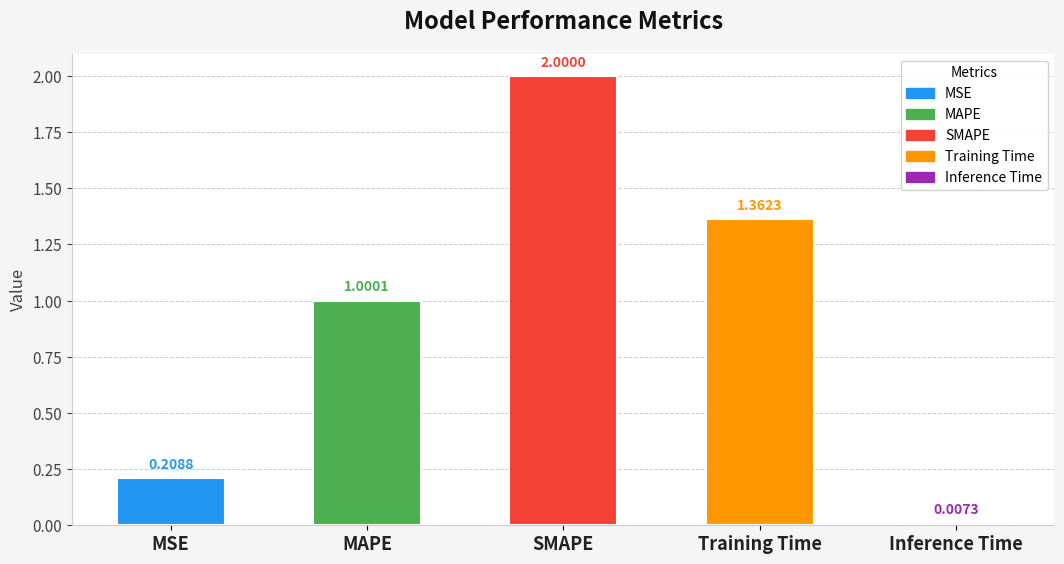

List the labels in order of value, largest first.

SMAPE, Training Time, MAPE, MSE, Inference Time